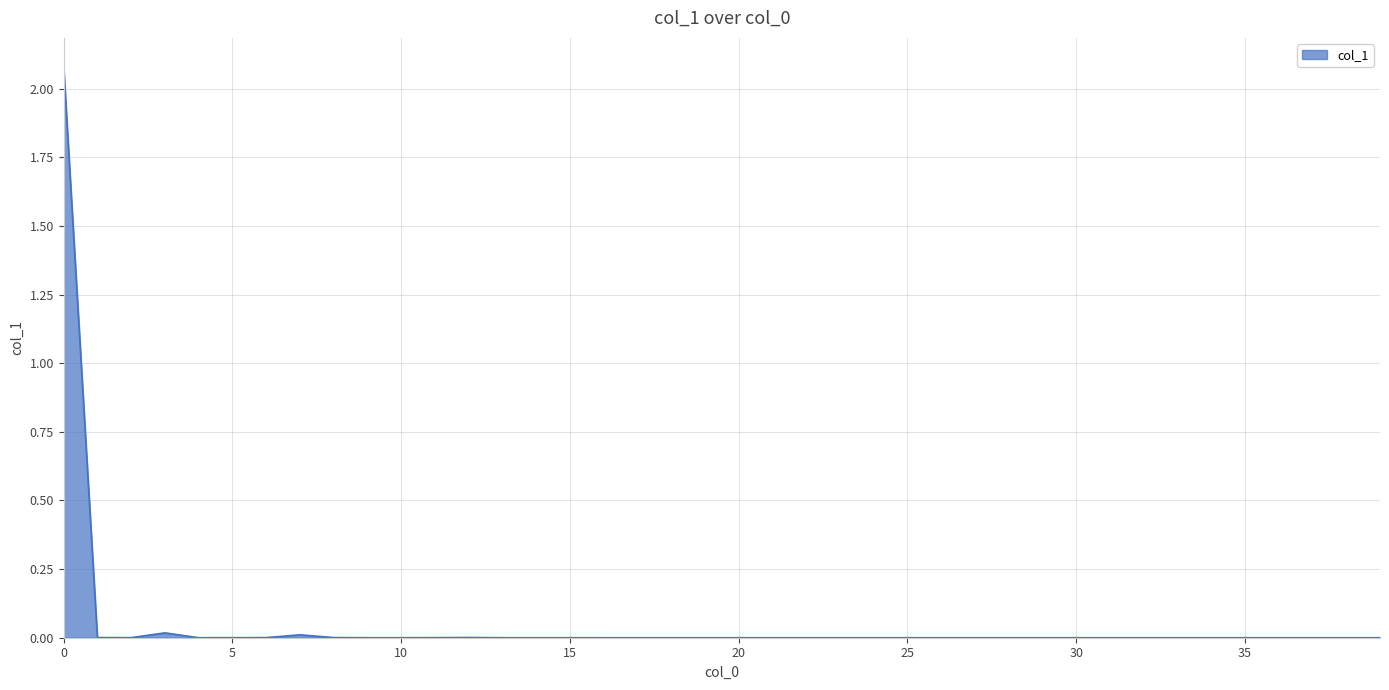

What is the maximum value shown in the chart?

2.1